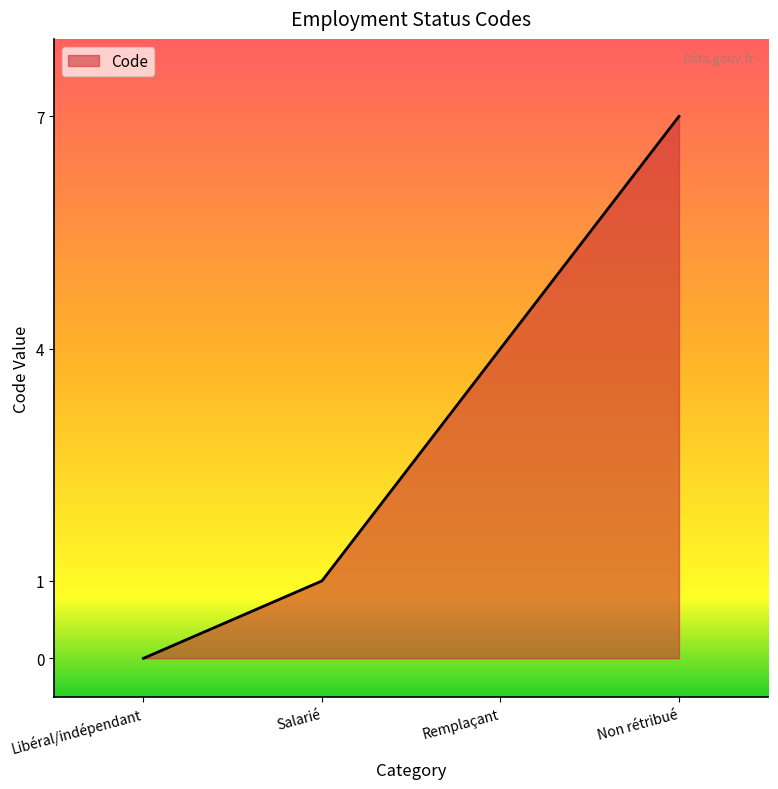

What is the maximum value shown in the chart?

7